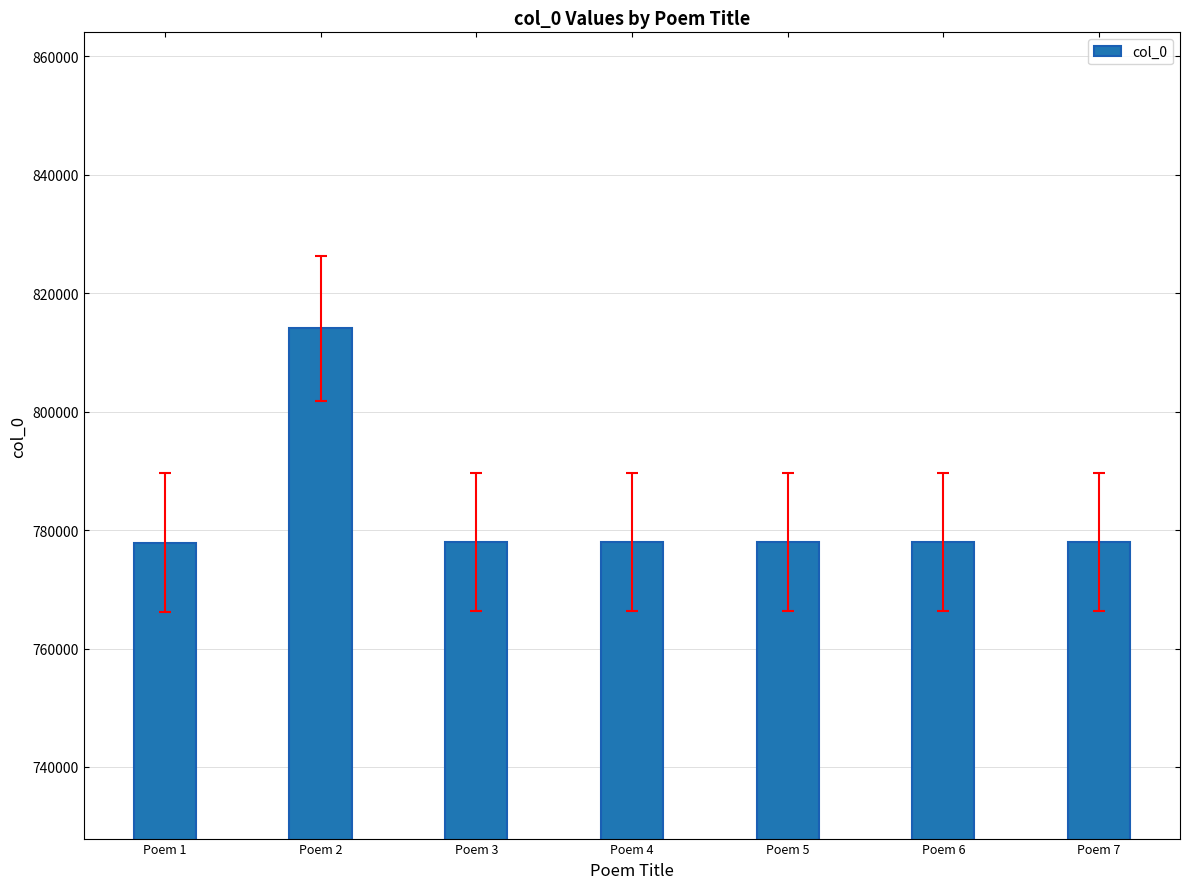

What is the ratio of the value at Poem 4 to the value at Poem 7?

1.0